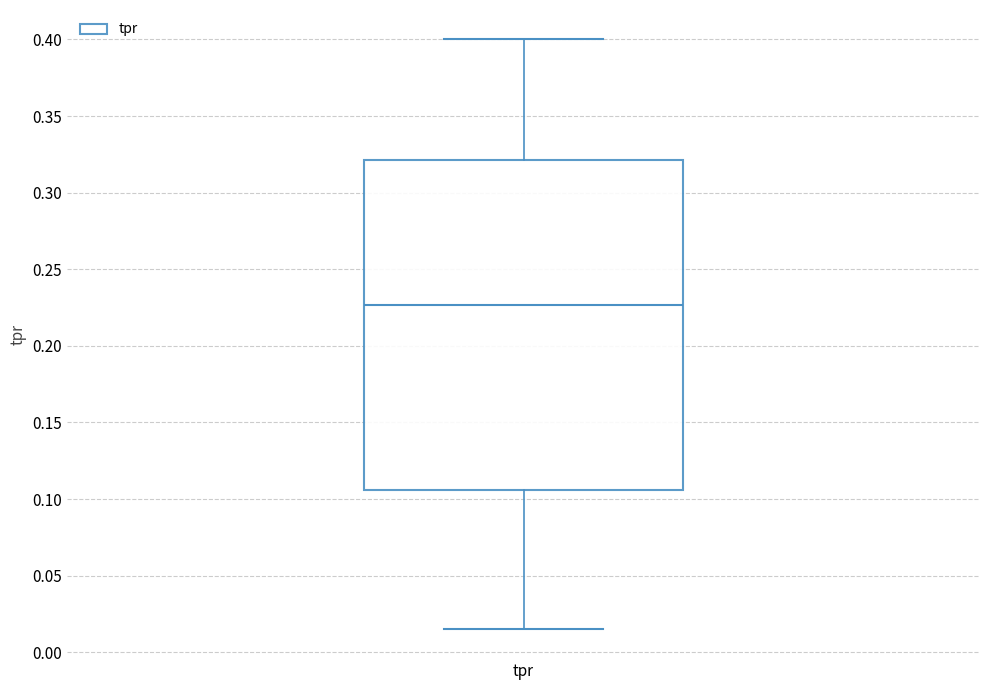

Transcribe this box plot: give where the median line is, the range the box spans, and where the two whiskers end, as read against the y-axis. The values are not printed on the chart, so give them approximately, as read against the axis.

median 0.225, box 0.105 to 0.320, whiskers 0.015 to 0.400